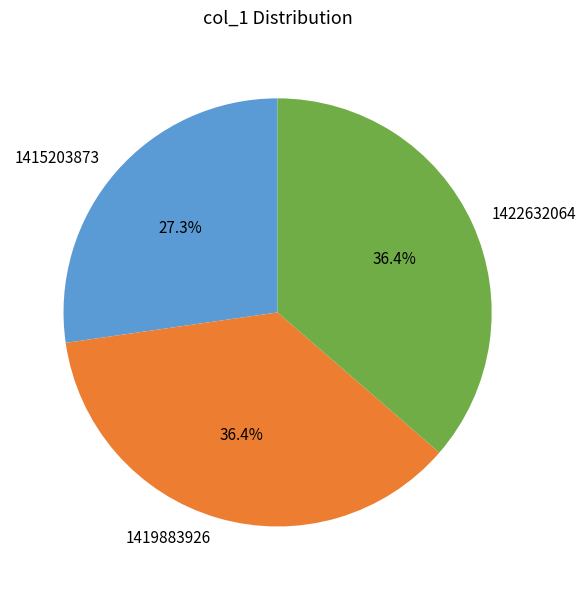

What is the ratio of the value at 1422632064 to the value at 1419883926?

1.0